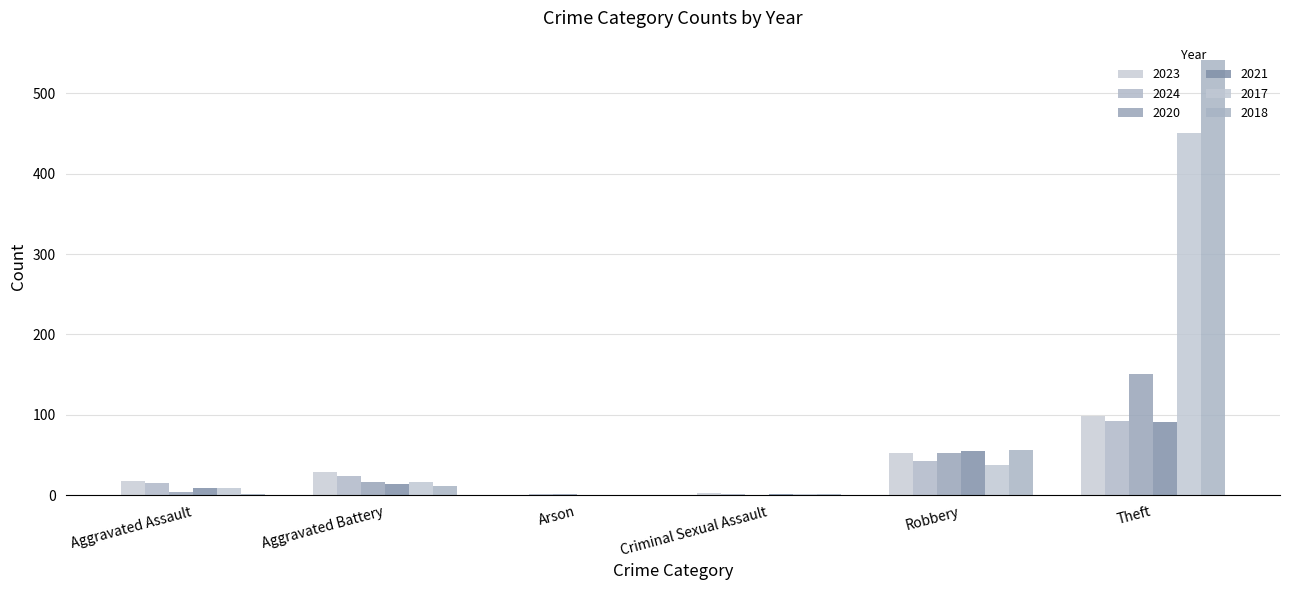

List the series in order of their peak value, lowest first.

2021, 2024, 2023, 2020, 2017, 2018